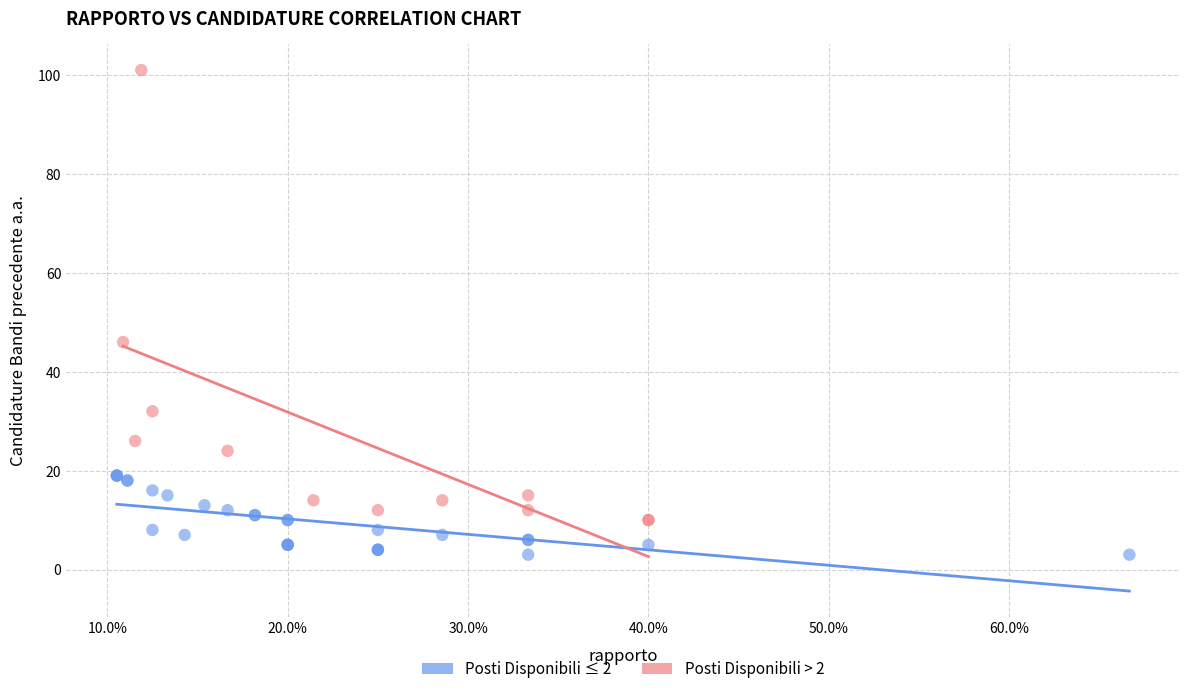

Which series has the largest Y range (max minus min)?

Posti Disponibili > 2